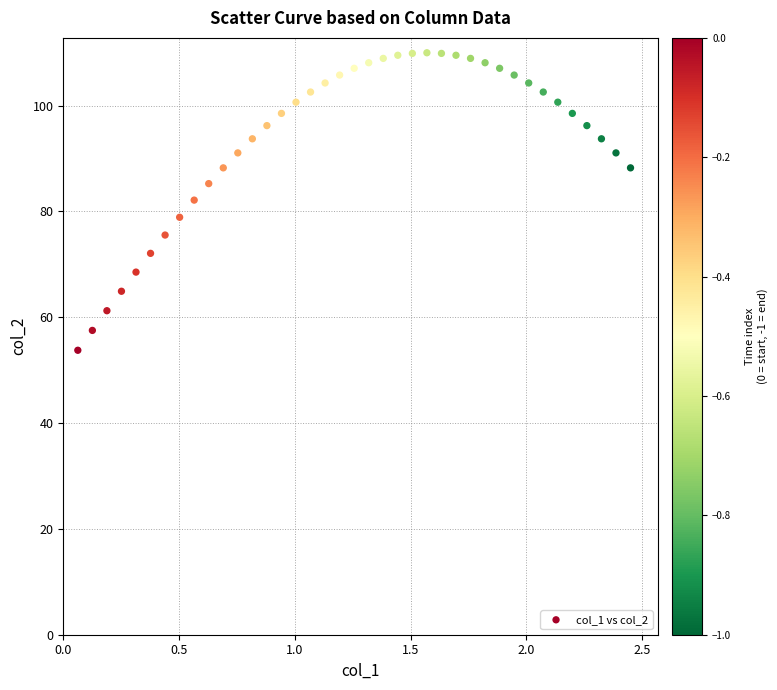

What is the range of X values (max minus min)?

2.4